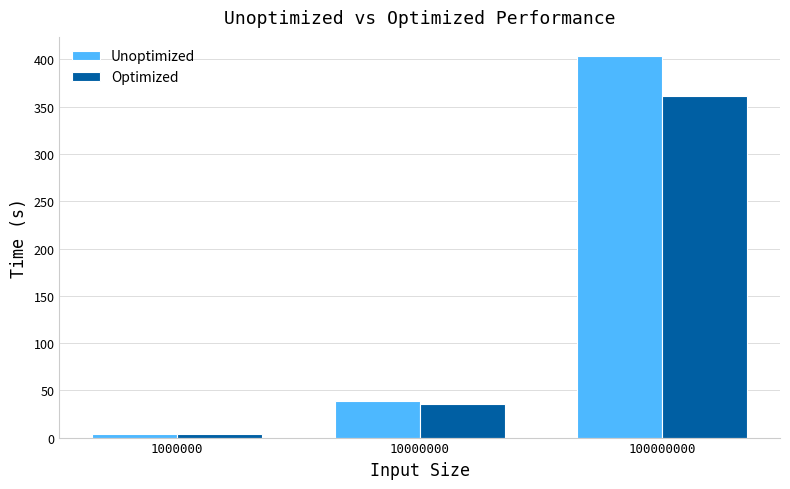

At which label does Unoptimized reach its peak?

100000000